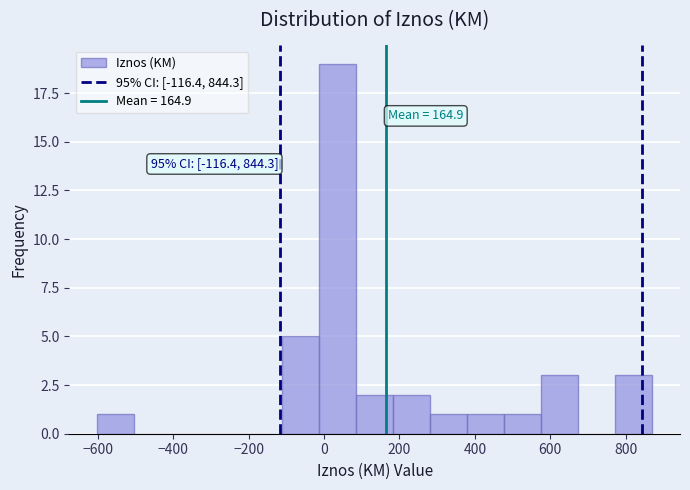

Which range on the x-axis has the tallest bar?

-20 to 80